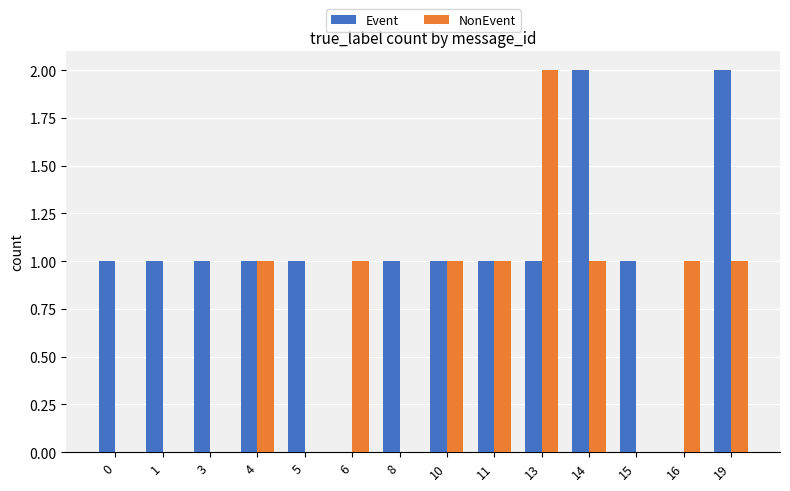

How many distinct data groups are displayed?

2